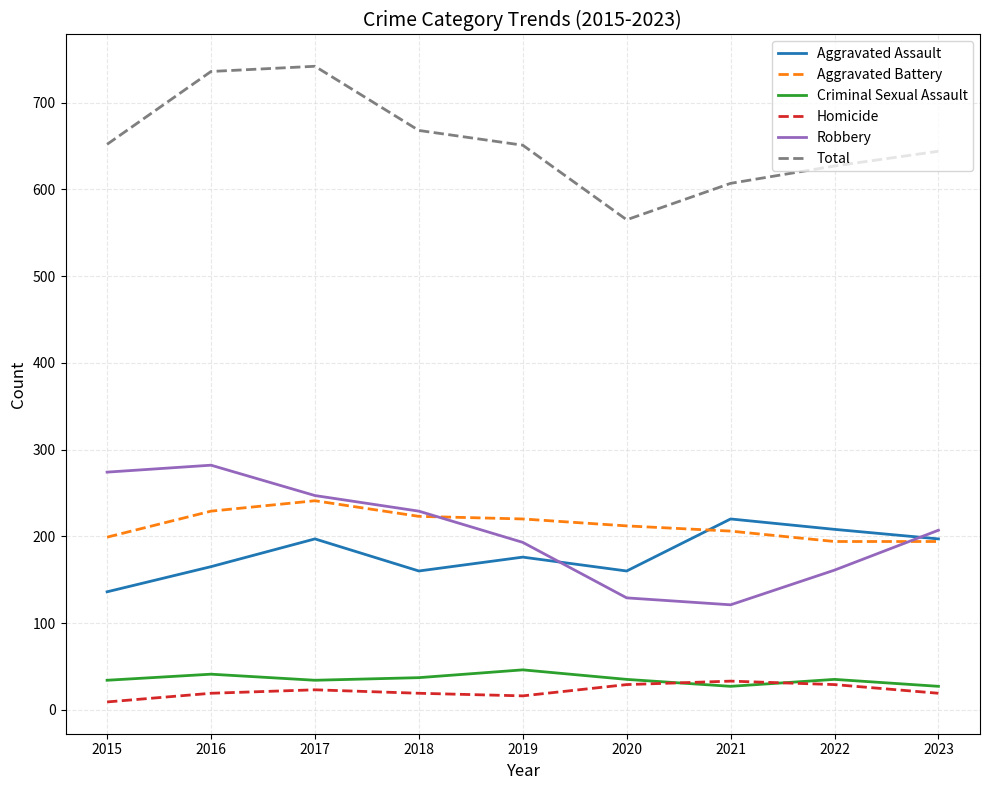

What are all the series names shown in the legend?

Aggravated Assault, Aggravated Battery, Criminal Sexual Assault, Homicide, Robbery, Total